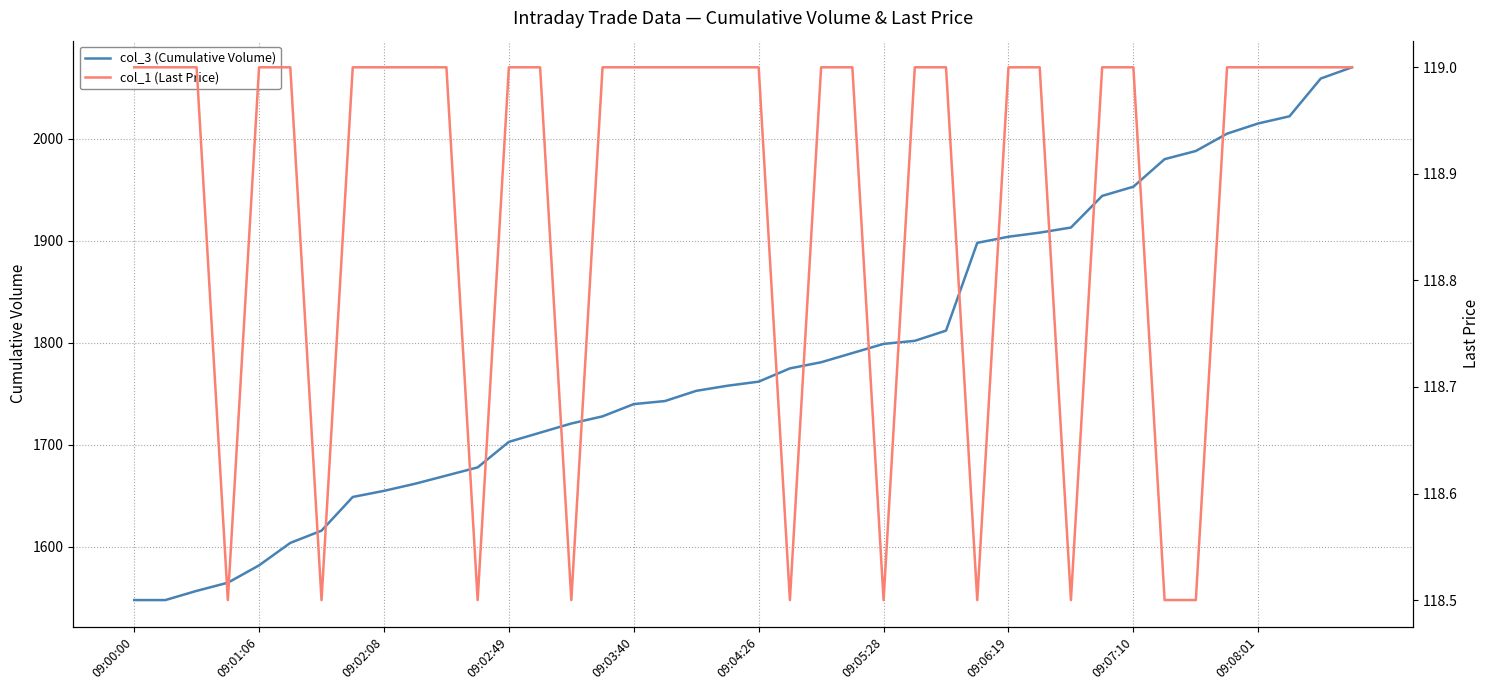

Is it true that col_3 (Cumulative Volume) equals 1068 at 09:02:49?

False